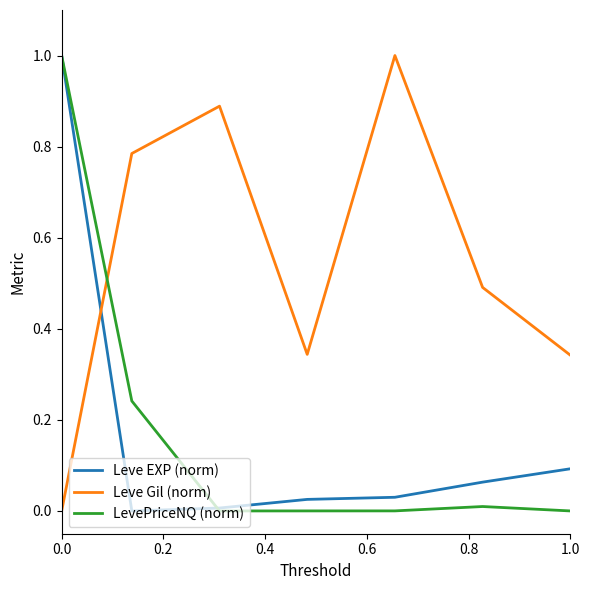

What is the highest value of the Leve EXP (norm) series?

1.0